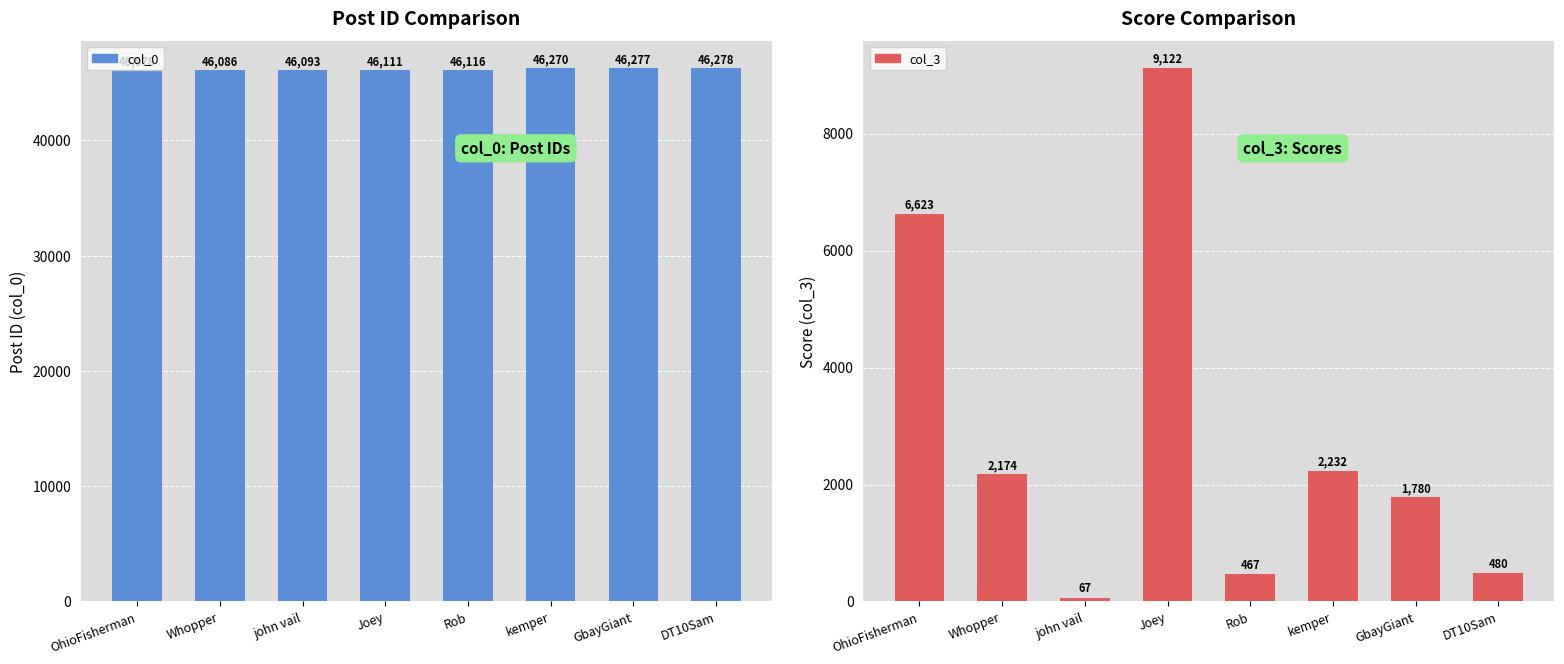

Which series changed the most between Joey and DT10Sam?

col_3